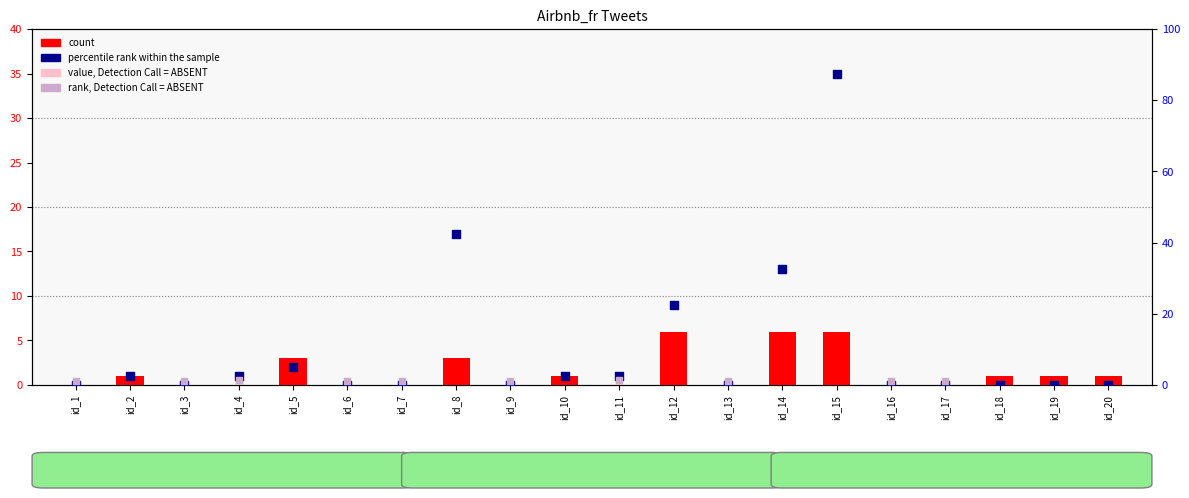

At which category is the sum across all series the highest?

id_15